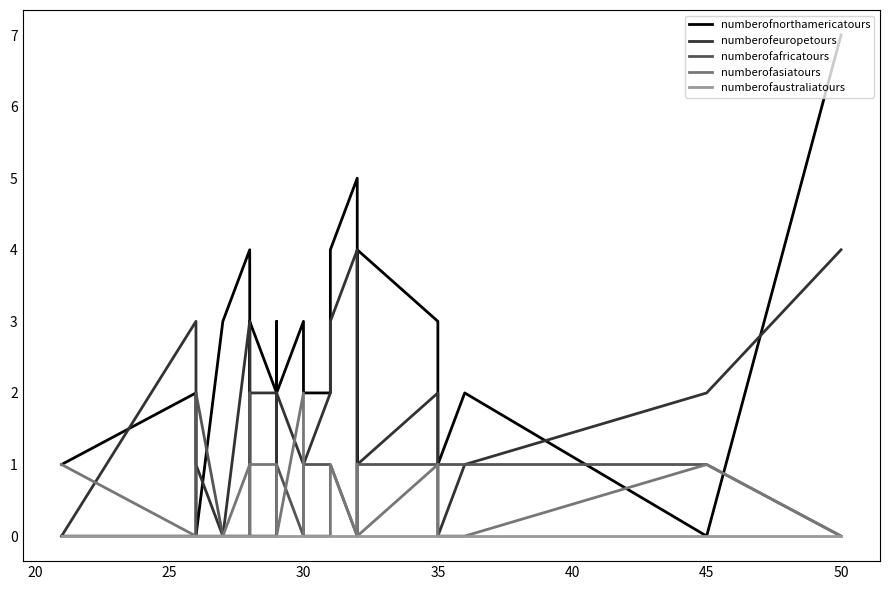

Count the numberofnorthamericatours values in the range 1 to 3.

14